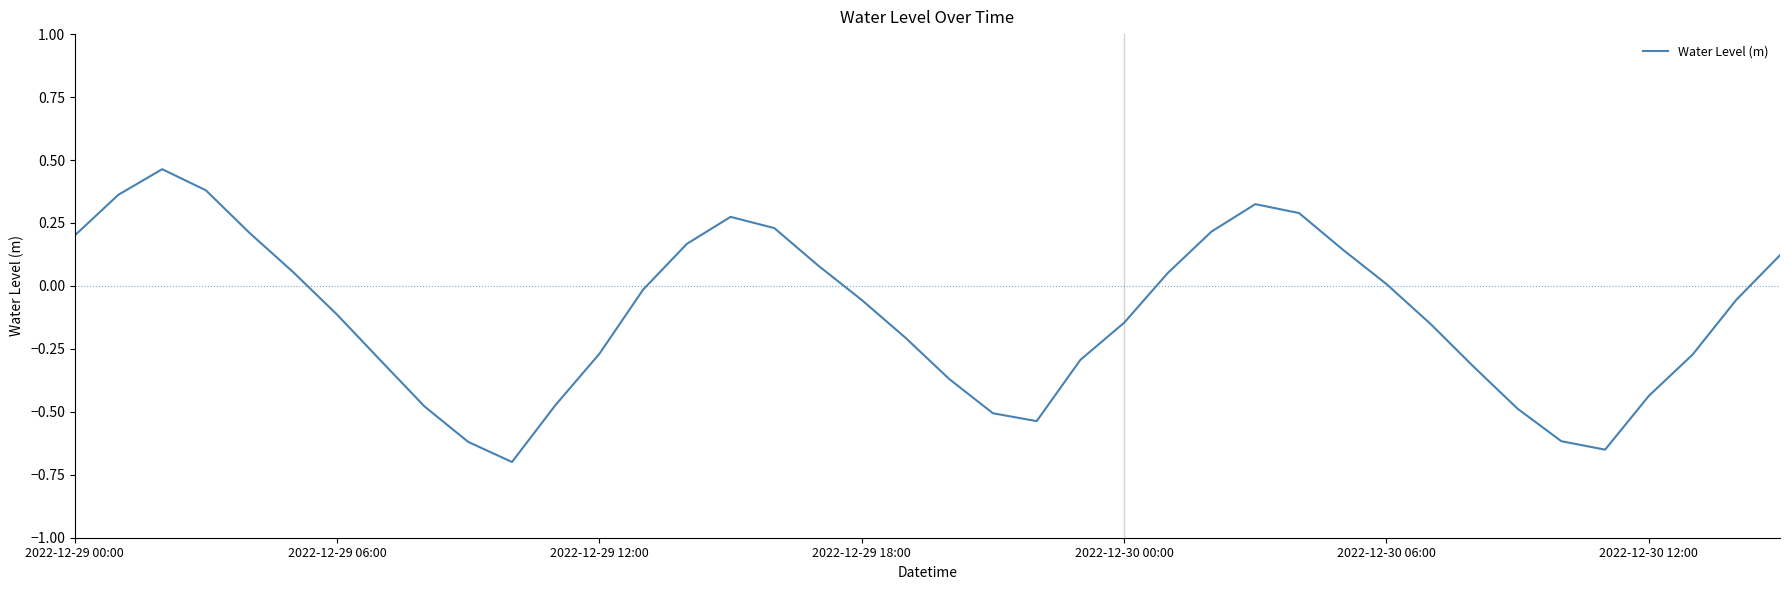

What is the difference between the maximum and minimum values?

1.2